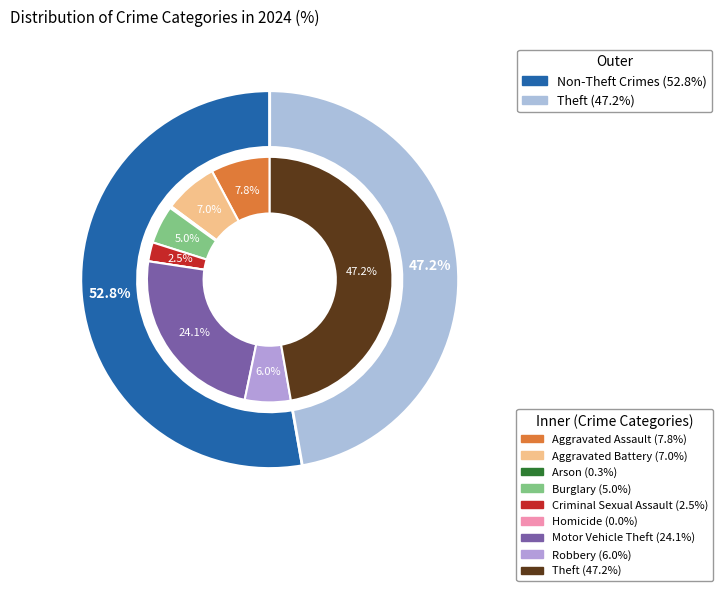

How many slices are in this pie chart?

9